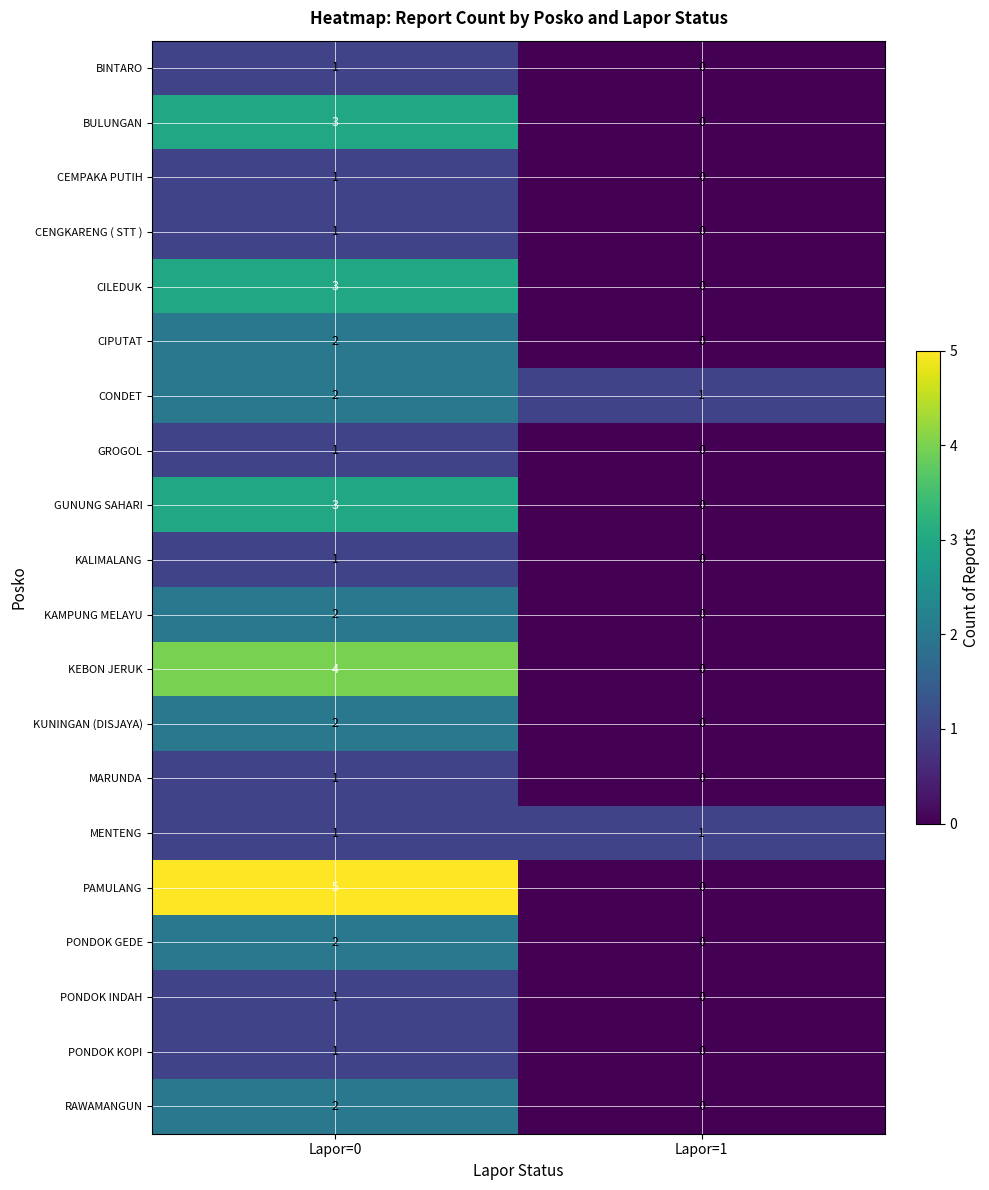

The value of GROGOL at Lapor=0 is 1. True or false?

True